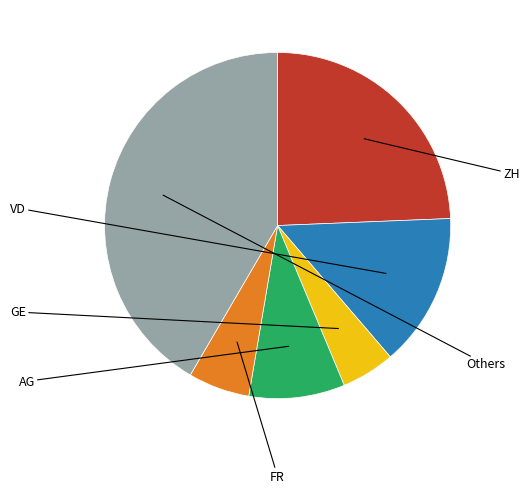

Is there any slice that represents more than half of the pie?

No